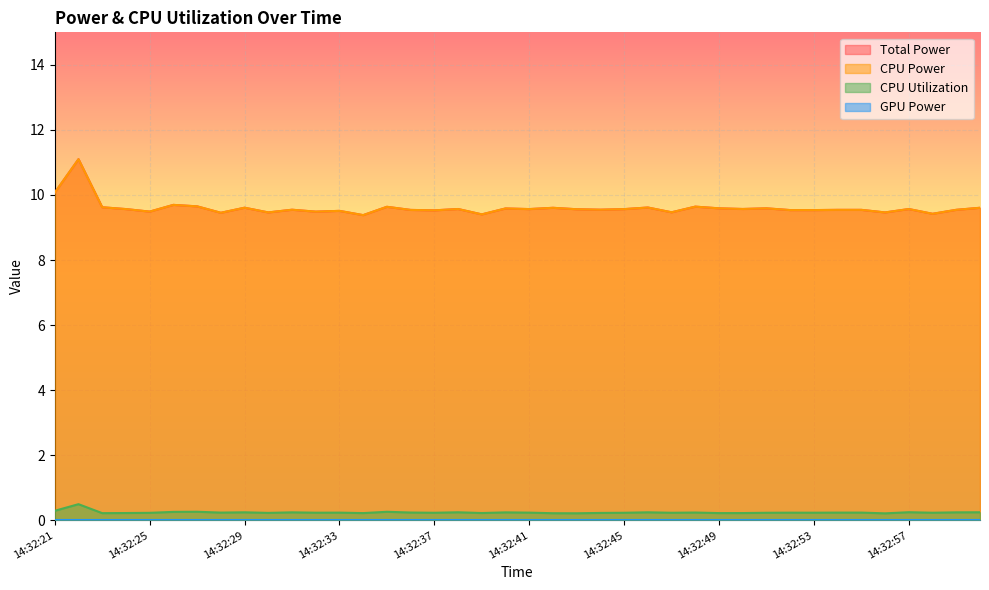

Which category has the lowest value in the CPU Utilization series?

14:32:56